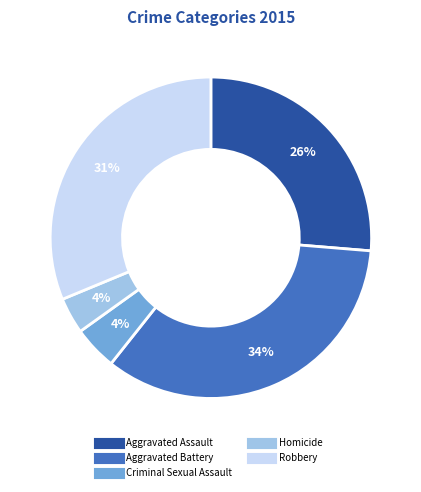

Is it true that Aggravated Assault is 41% of the pie?

False